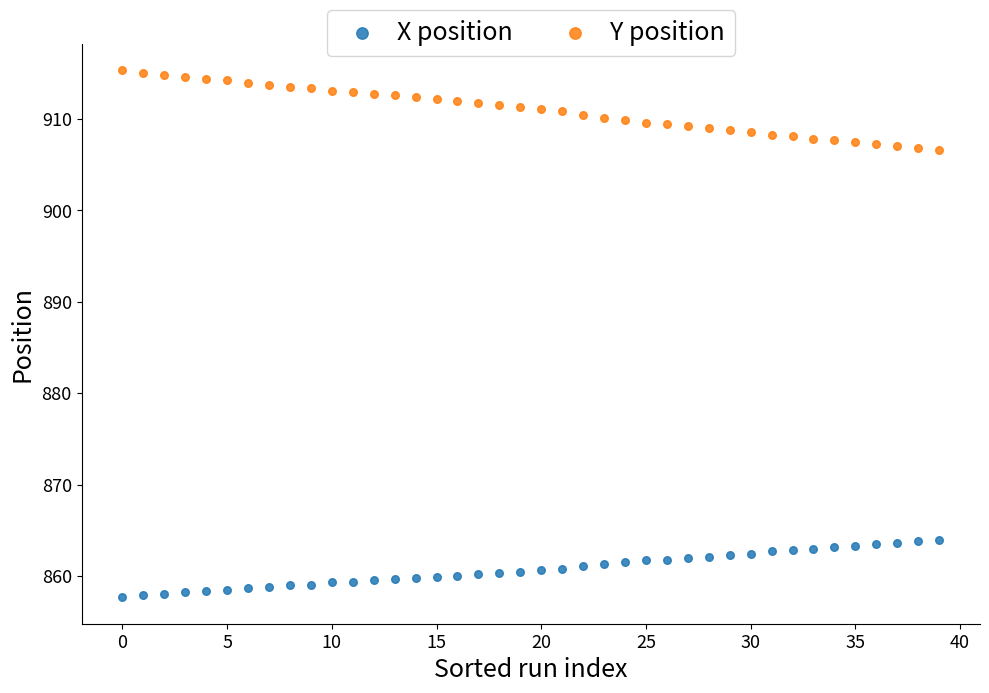

Which series reaches the minimum Y coordinate?

X position